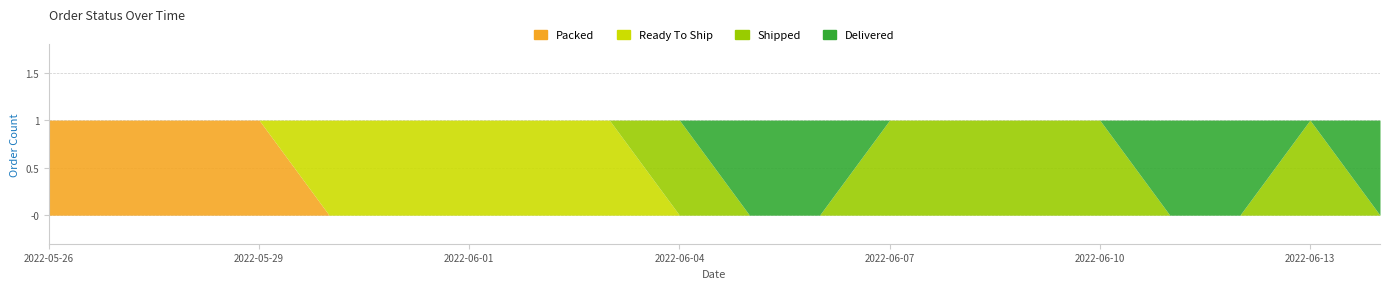

What is the sum of the Ready To Ship values at 2022-06-10 and 2022-05-31?

1